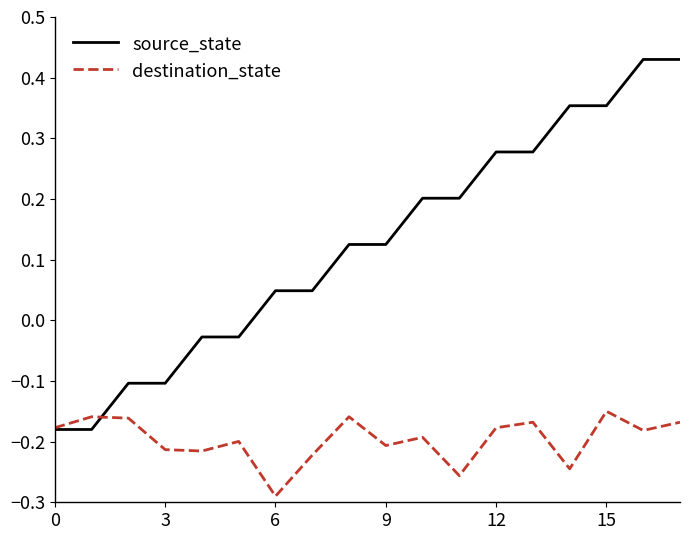

What are all the series names shown in the legend?

source_state, destination_state